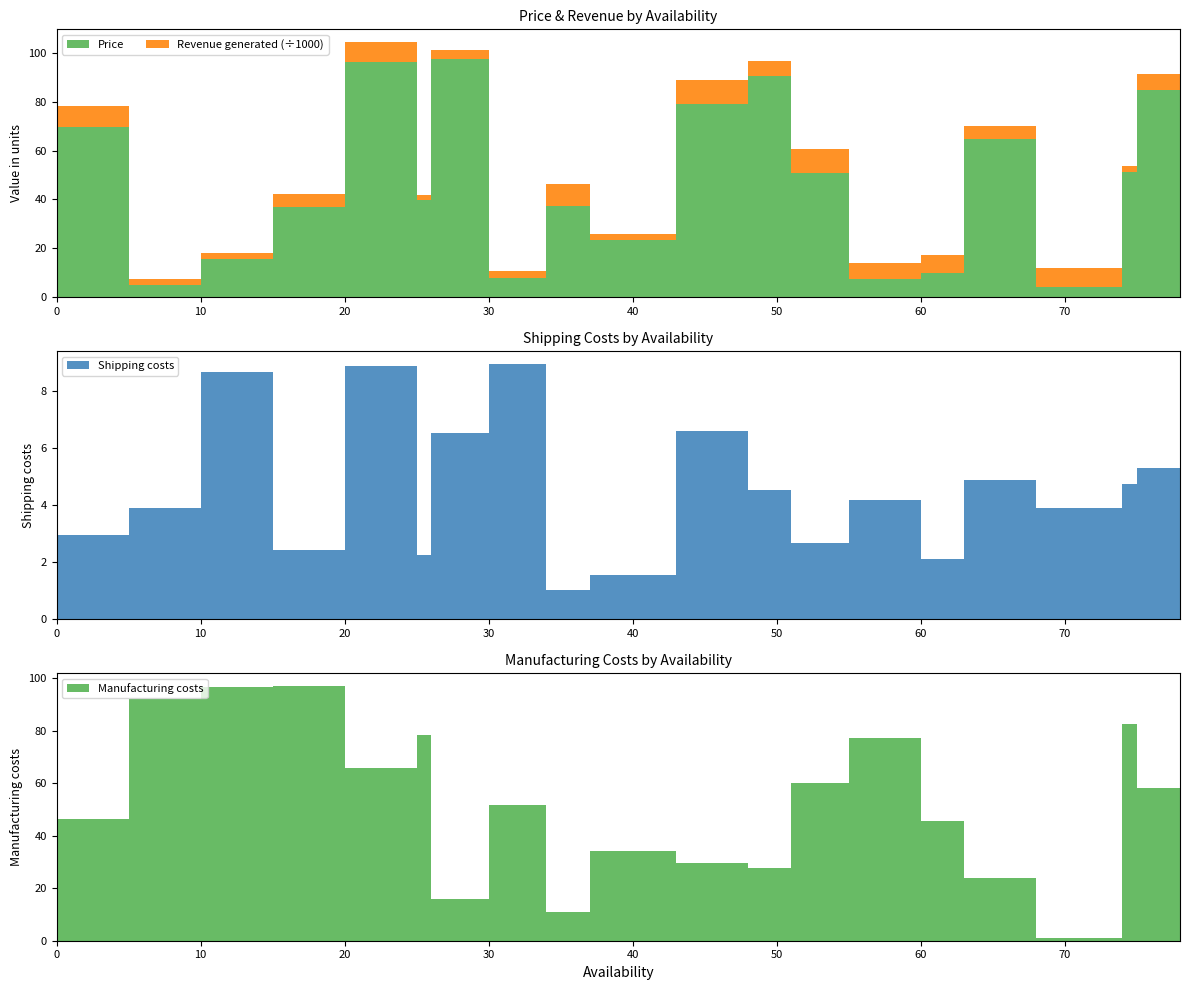

Reading left to right, what are all the values shown in this chart?

Price: 0=69.8	5=4.8	10=15.7	15=37.0	20=96.3	25=39.6	26=97.5	30=8.0	34=37.5	37=23.4	43=79.2	48=90.6	51=50.9	55=7.5	60=9.8	63=64.8	68=4.1	74=51.1	75=85.0	78=19.1
Revenue generated: 0=8662.0	5=2686.5	10=2331.0	15=5442.1	20=8128.0	25=2174.8	26=3716.5	30=2766.3	34=9061.7	37=2438.3	43=9571.6	48=6099.9	51=9655.1	55=6453.8	60=7573.4	63=5150.0	68=7823.5	74=2553.5	75=6541.3	78=1912.5
Shipping costs: 0=3.0	5=3.9	10=8.7	15=2.4	20=8.9	25=2.2	26=6.5	30=8.9	34=1.0	37=1.5	43=6.6	48=4.5	51=2.7	55=4.2	60=2.1	63=4.9	68=3.9	74=4.7	75=5.3	78=5.6
Manufacturing costs: 0=46.3	5=92.1	10=96.5	15=97.1	20=65.7	25=78.3	26=16.0	30=51.6	34=10.8	37=34.3	43=29.7	48=27.6	51=60.2	55=77.1	60=45.5	63=23.9	68=1.1	74=82.4	75=58.0	78=9.0